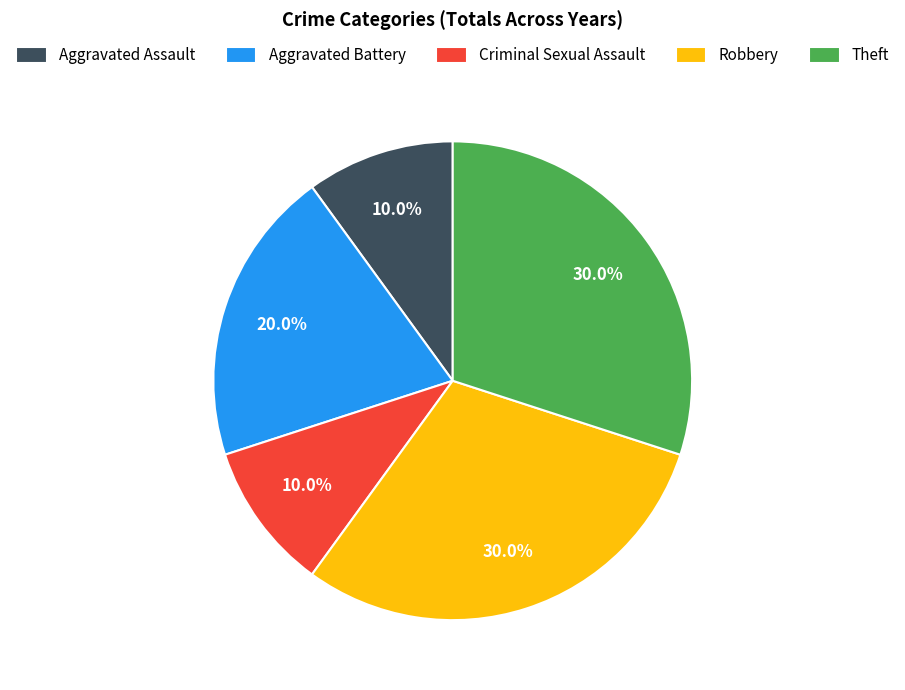

Is there any slice that represents more than half of the pie?

No